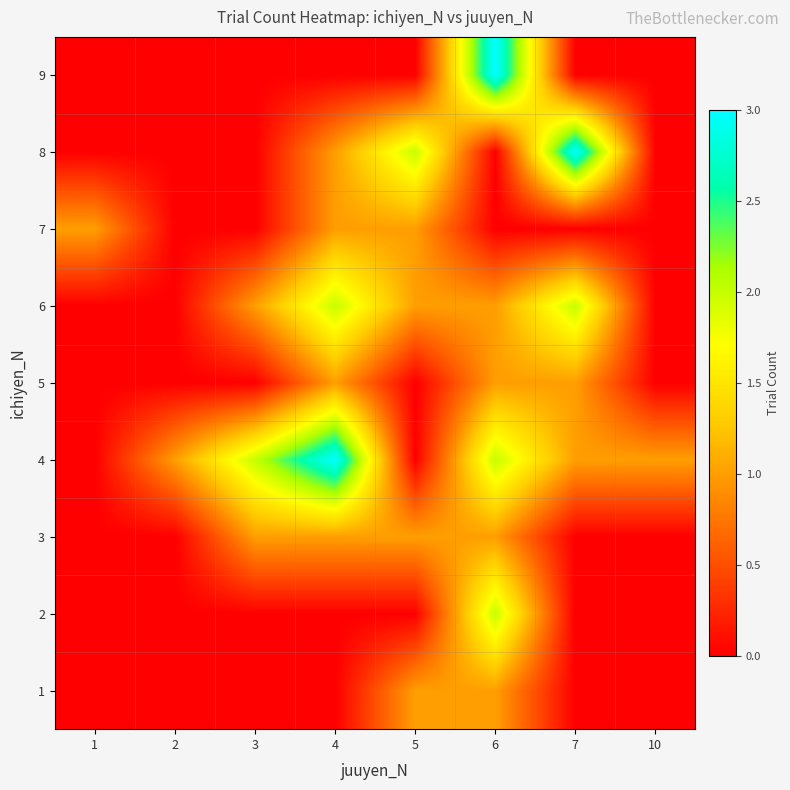

How many series are shown in this chart?

9